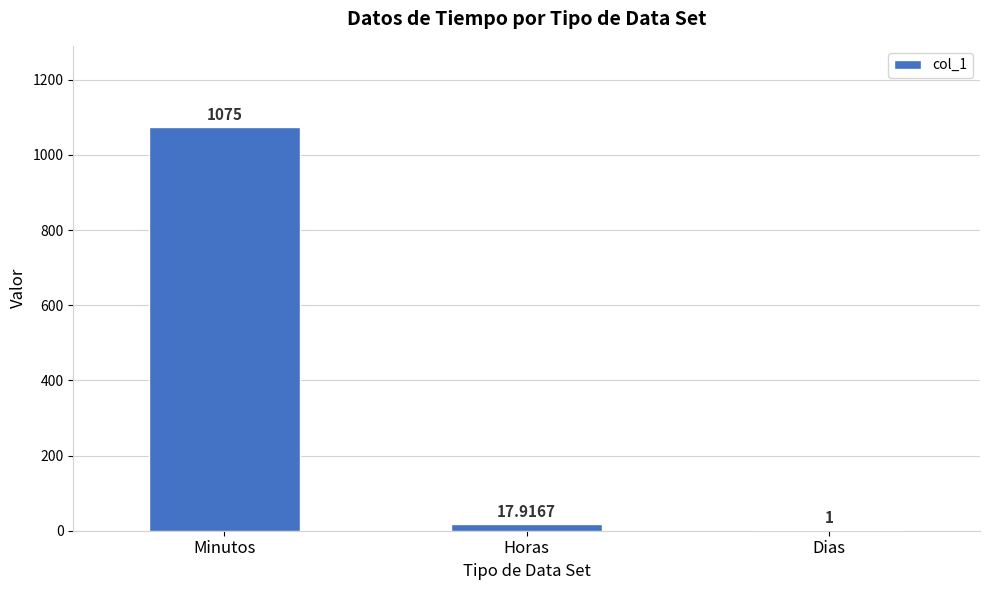

Where does the data first go above 17?

Minutos